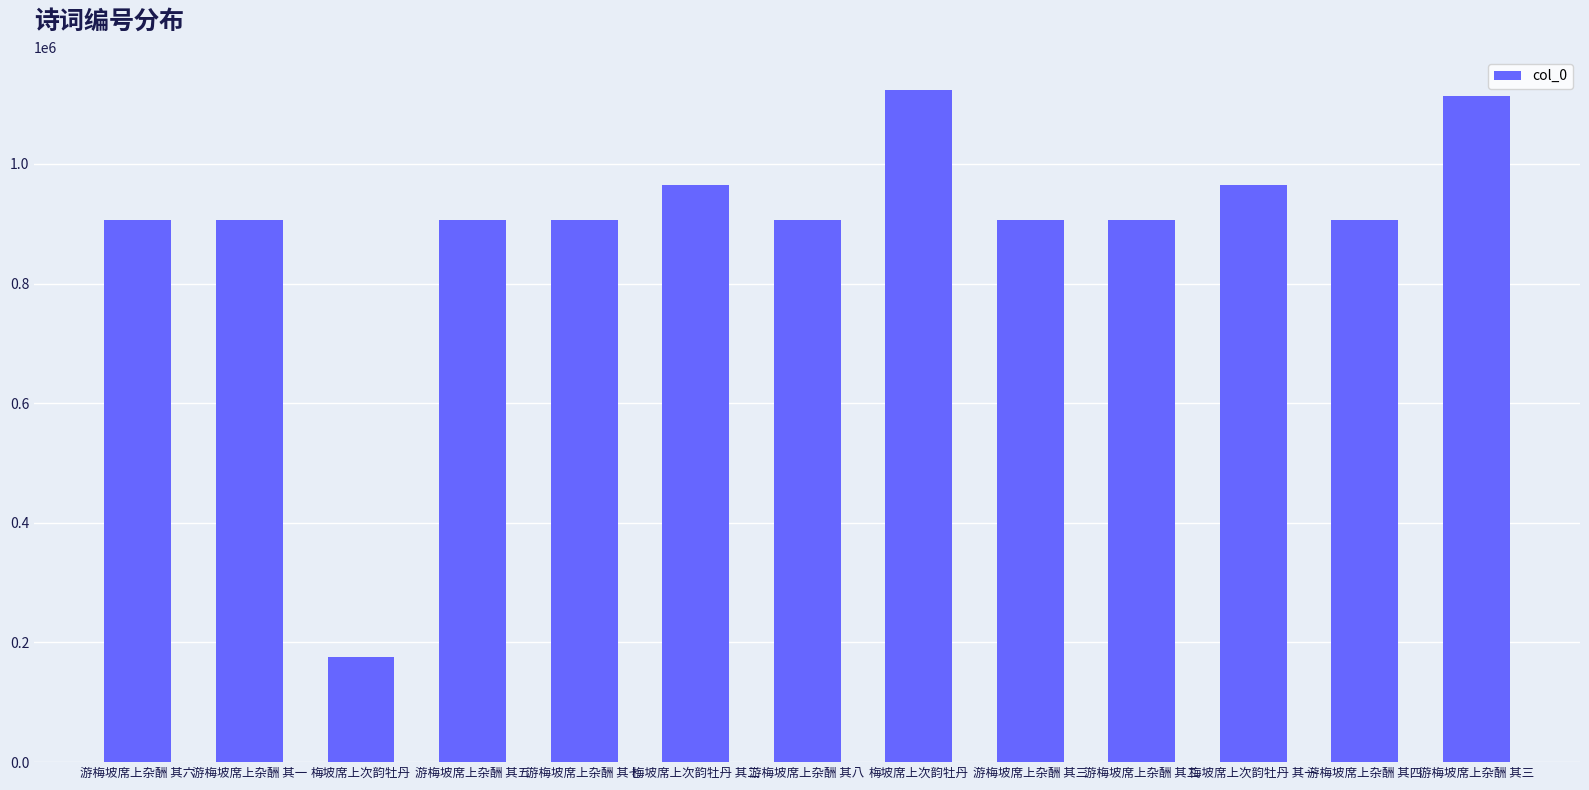

How many data points does each series have?

13